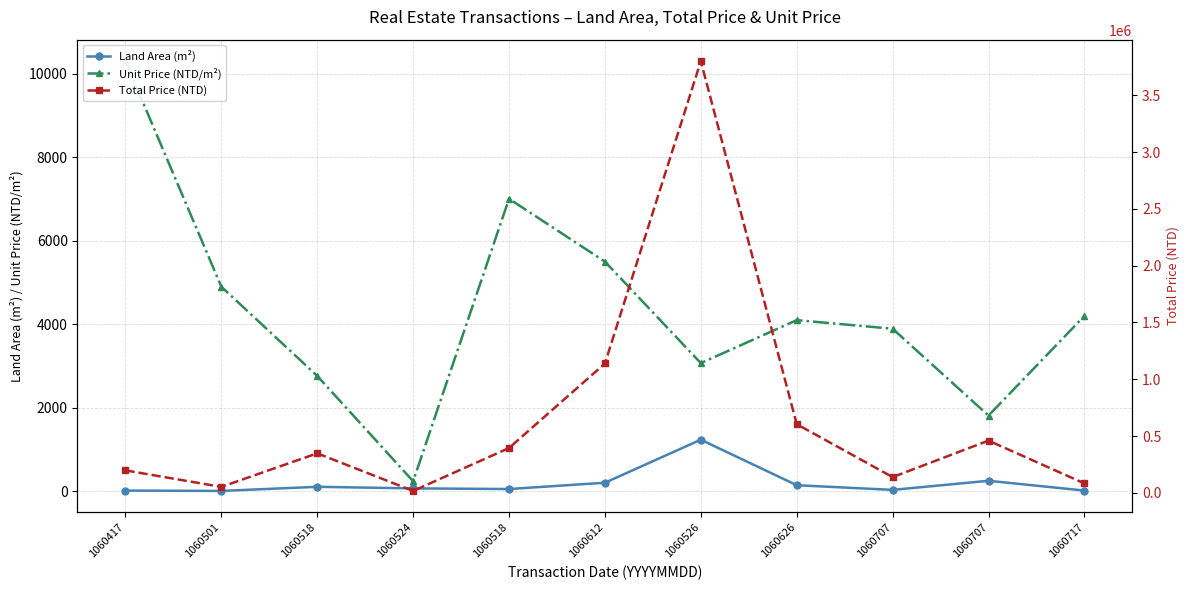

What is the greatest value displayed?

3800000.0